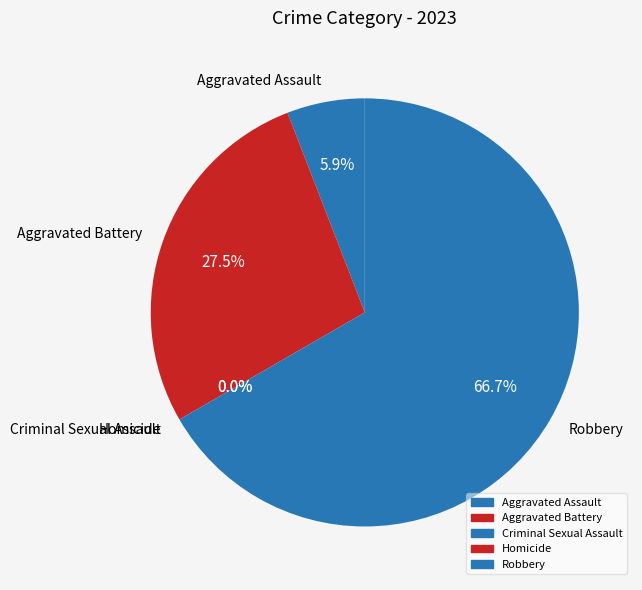

Which category has the biggest portion of the pie?

Robbery